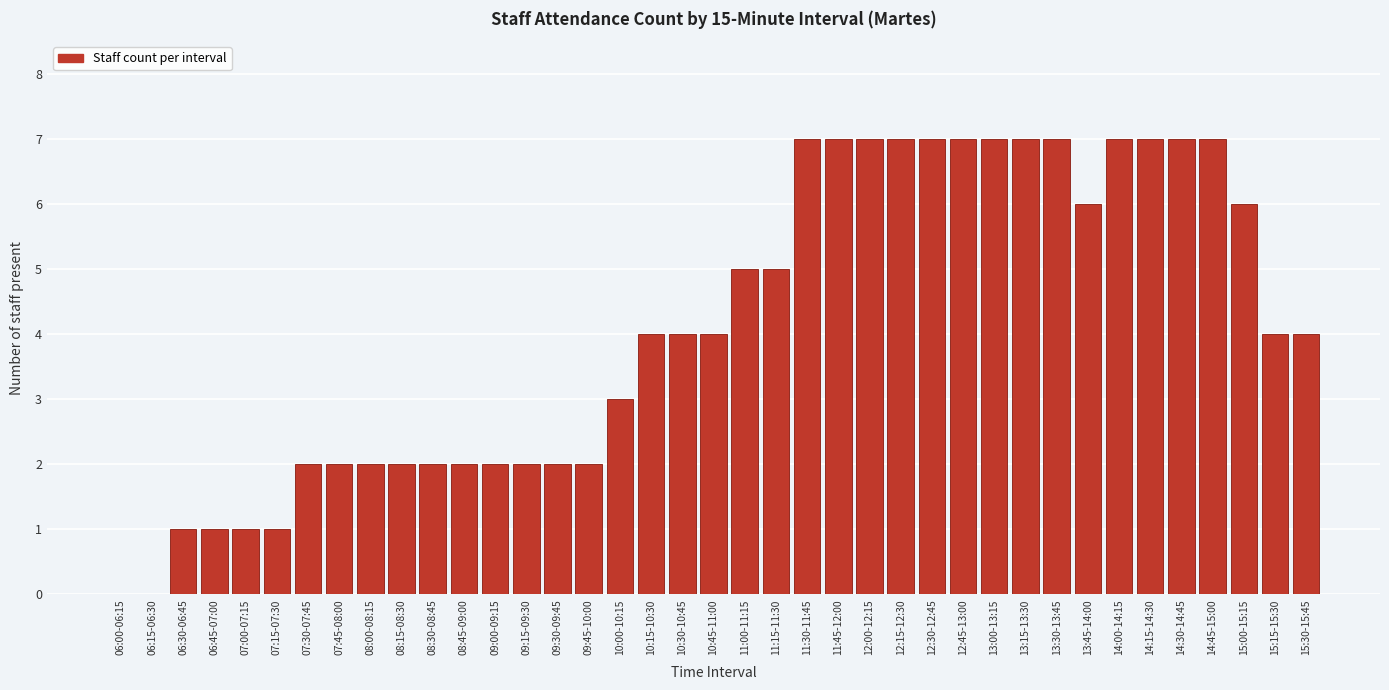

What is the change in value from 08:45-09:00 to 13:45-14:00?

+4